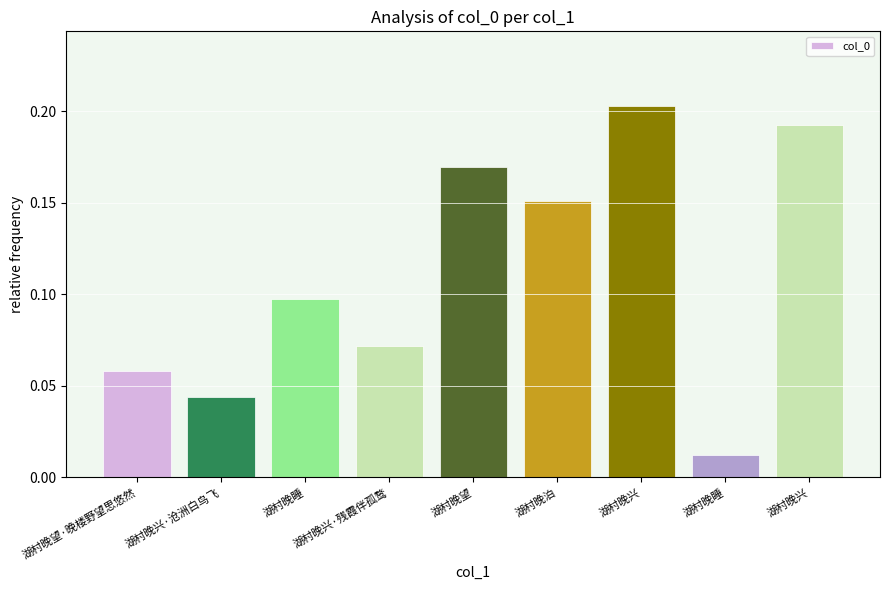

Reading left to right, transcribe all the data shown in this chart.

0.1	0.0	0.1	0.1	0.2	0.2	0.2	0.0	0.2